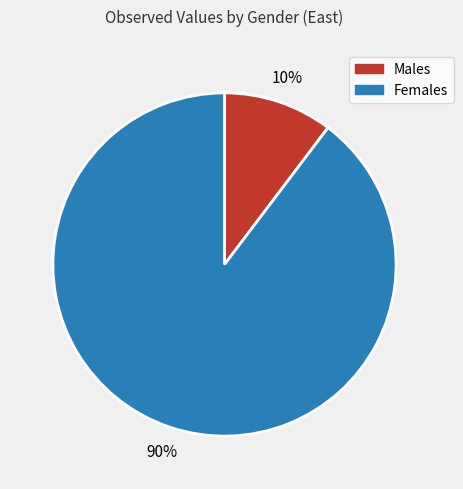

What is the smallest slice in the pie chart?

Males